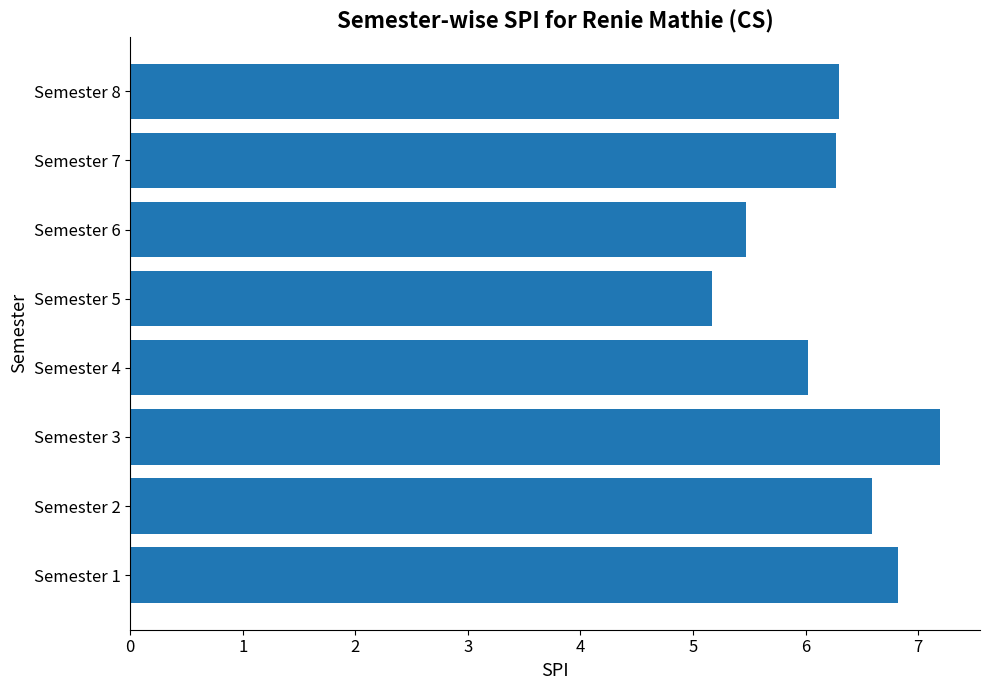

Is it true that the value at Semester 5 is 5.2?

True